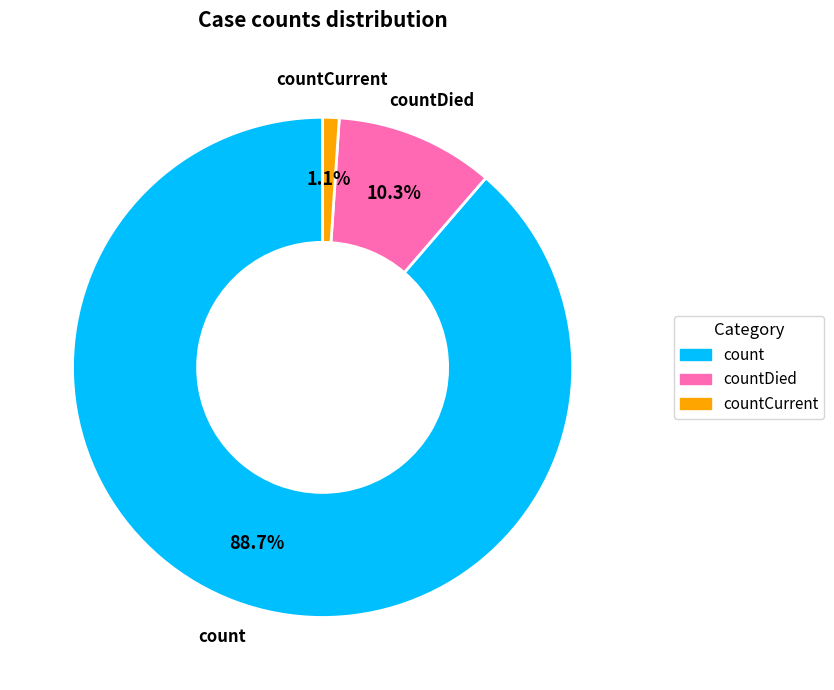

Is there a majority slice in this chart?

Yes